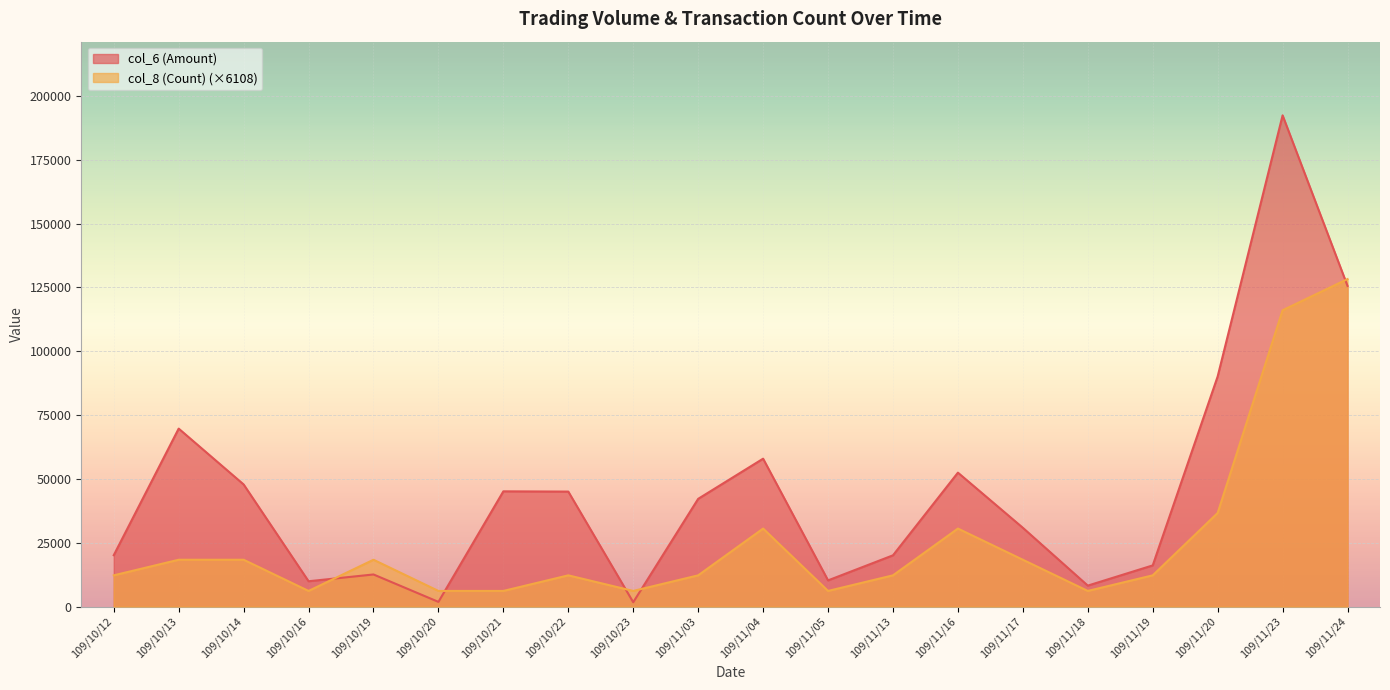

What are all the series names shown in the legend?

col_6 (Amount), col_8 (Count) (×6108)